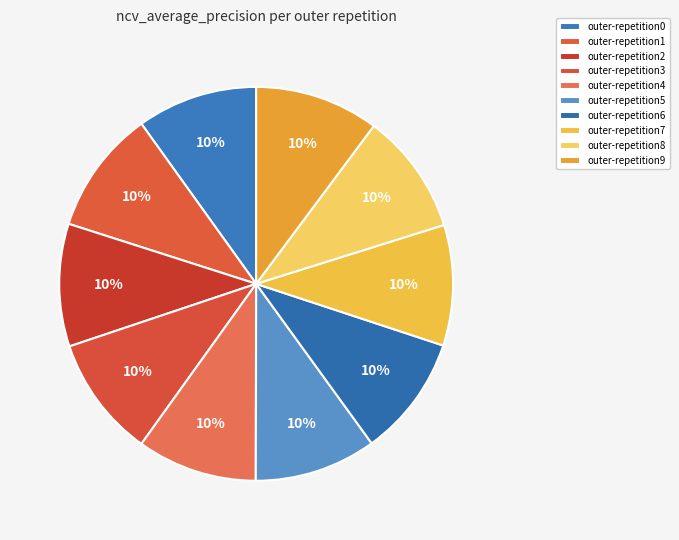

Which slice is the smallest?

outer-repetition4